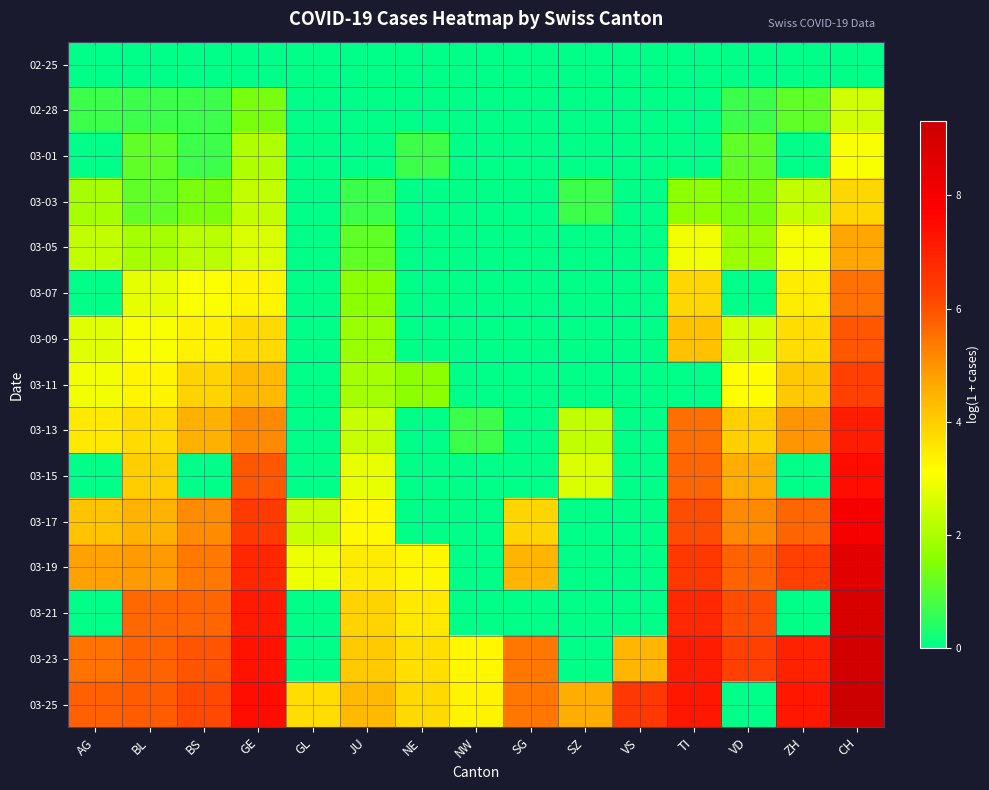

At SZ, list the series in order from smallest to largest.

02-25, 02-28, 03-01, 03-05, 03-07, 03-09, 03-11, 03-17, 03-19, 03-21, 03-23, 03-03, 03-13, 03-15, 03-25